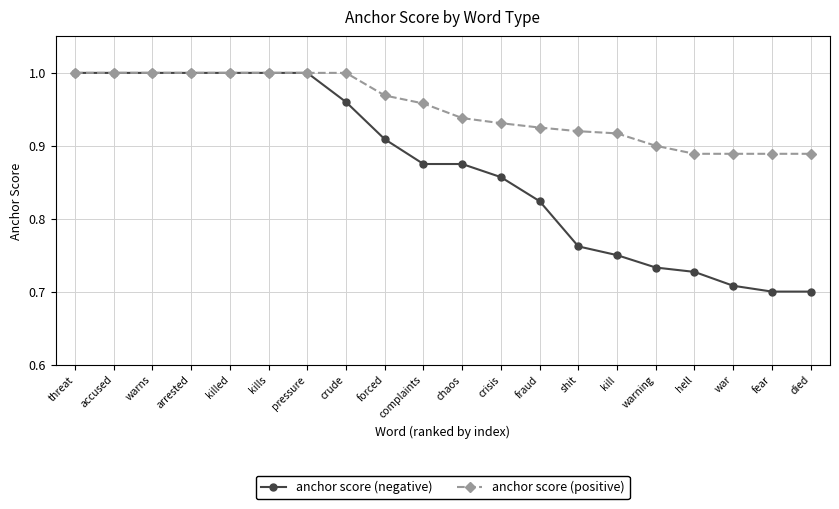

List the series in order of their overall mean, lowest first.

anchor score (negative), anchor score (positive)